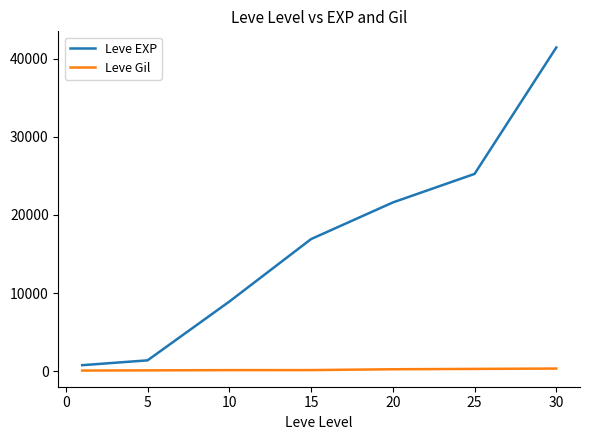

What is the difference between the maximum and minimum values in the Leve EXP series?

40610